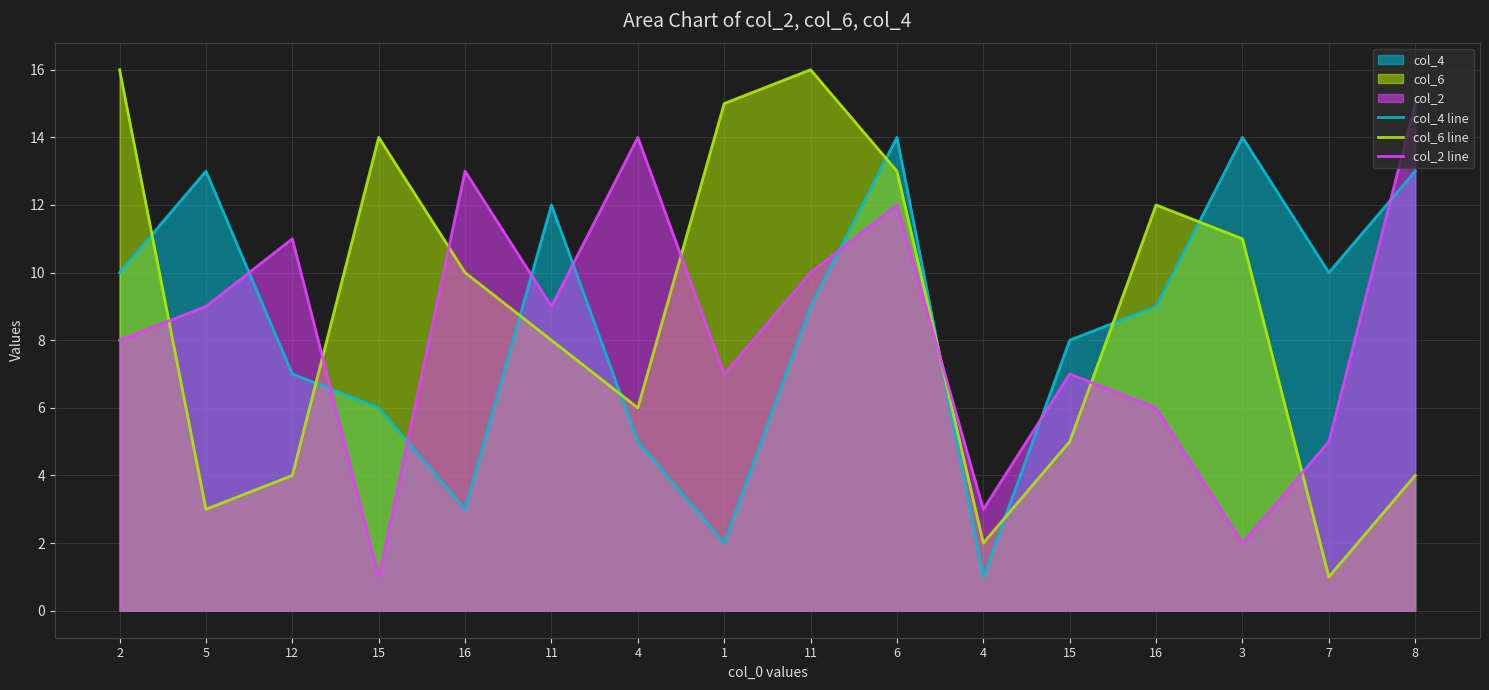

What is the spread (max minus min) of values at 16?

10